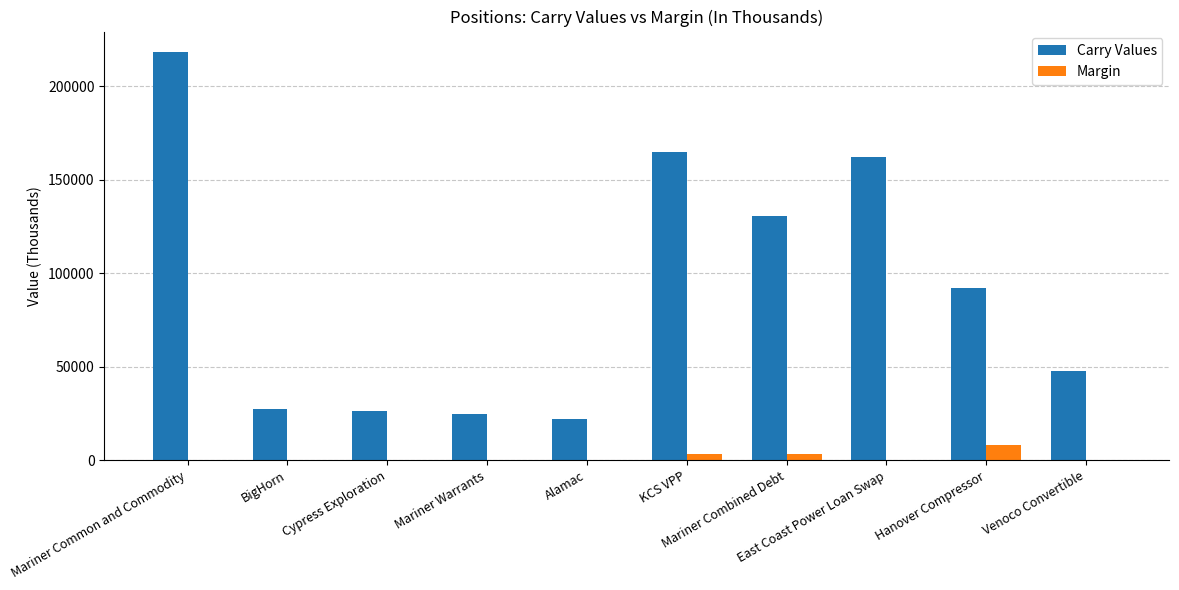

Count the number of categories in the chart.

10